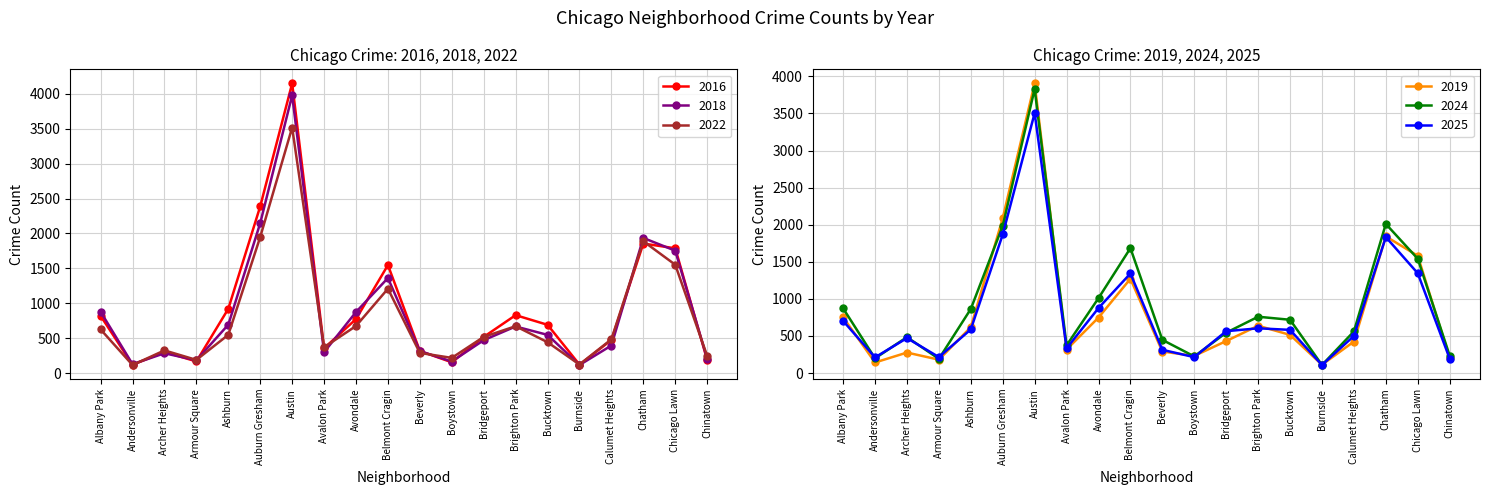

Is the value of 2016 at Bucktown greater than the value of 2018 at Calumet Heights?

Yes